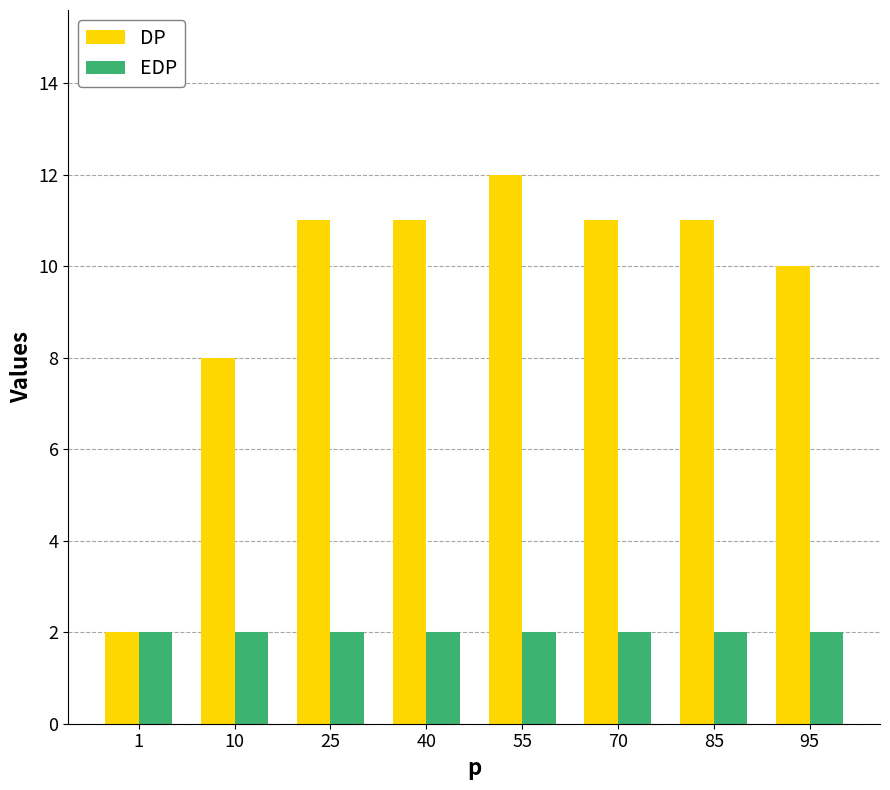

What is the difference between the DP values at 85 and 10?

3